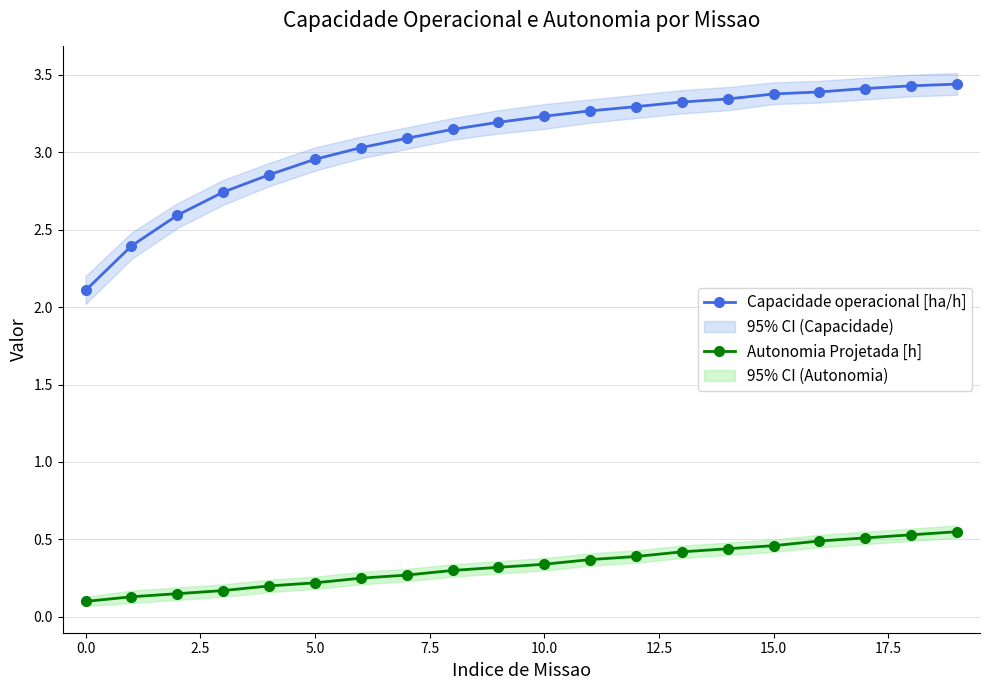

True or false: Autonomia Projetada [h] has more than 0 interior local peaks.

False